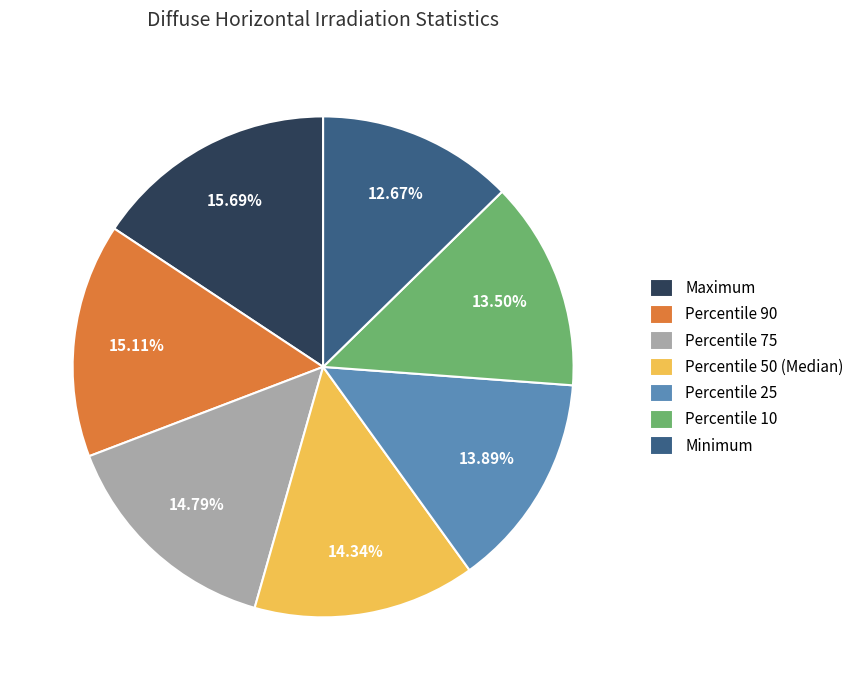

Combined, what portion of the pie is Minimum and Percentile 75?

27.5%